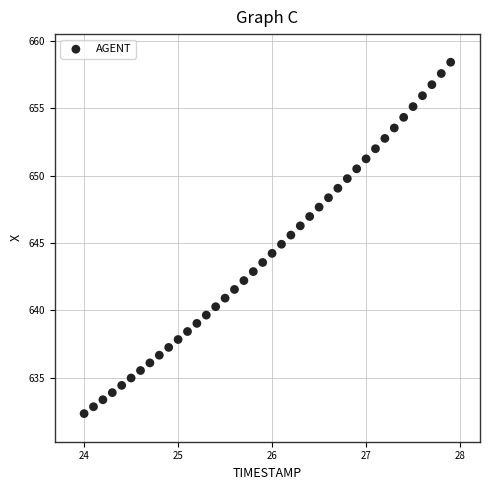

What is the range of X values (max minus min)?

3.9